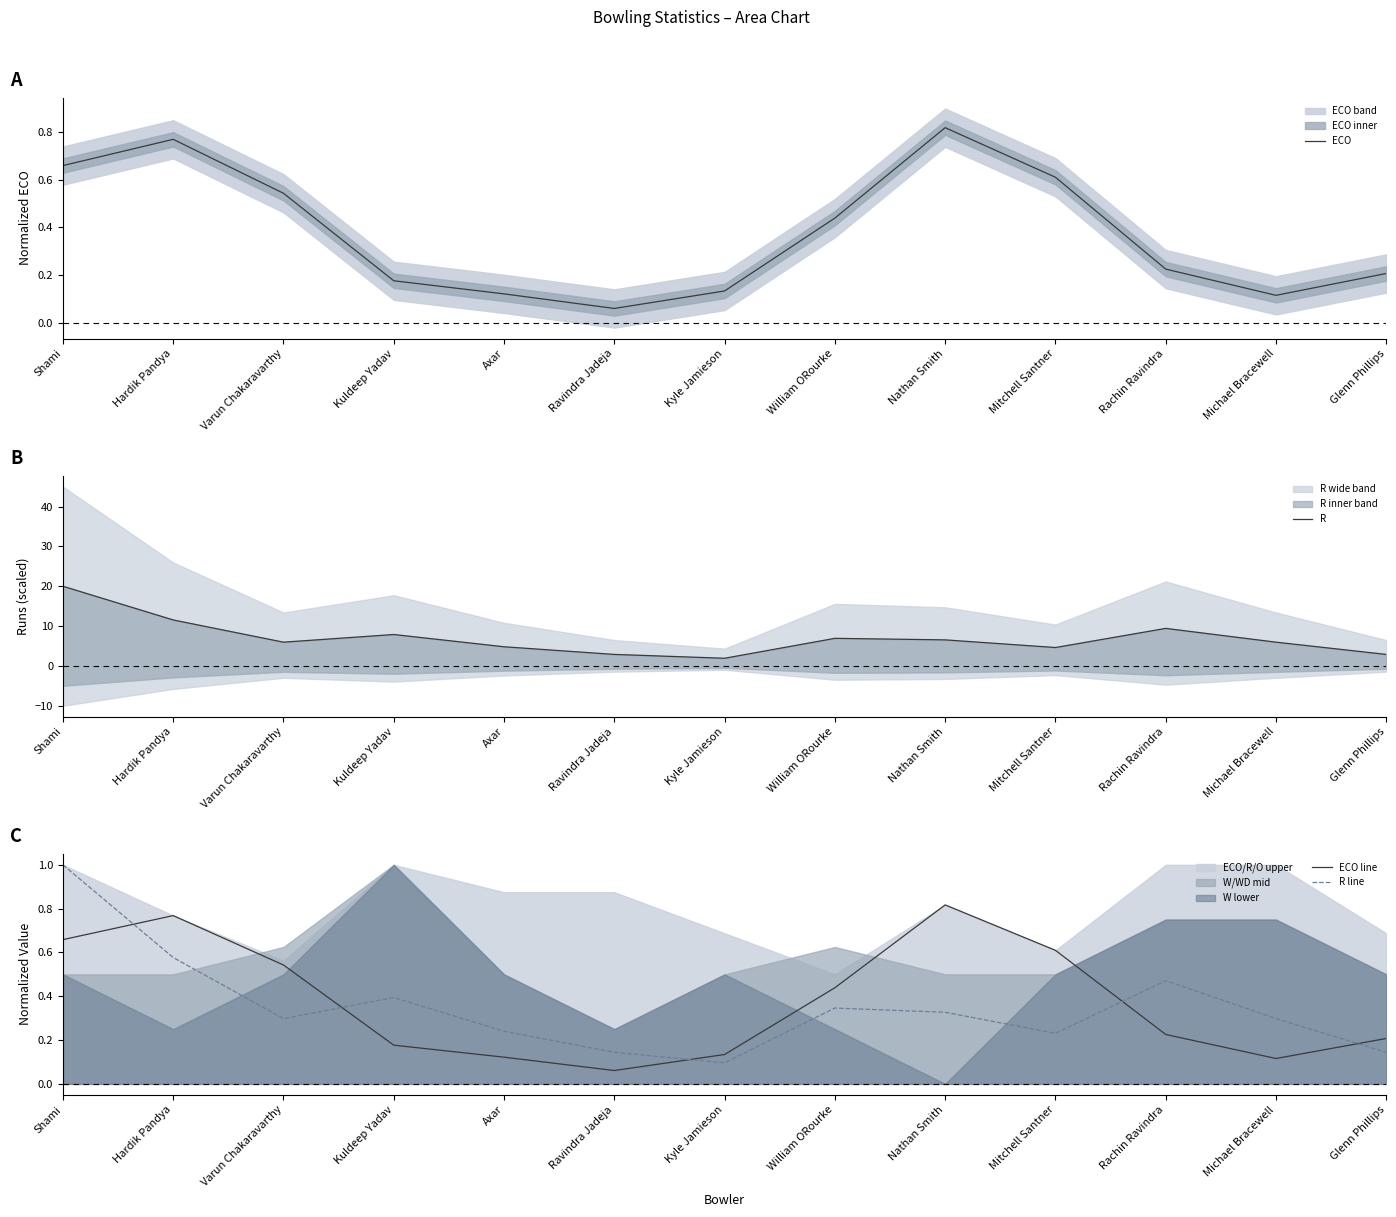

Reading left to right, what are all the values shown in this chart?

ECO: Shami=0.7	Hardik Pandya=0.8	Varun Chakaravarthy=0.5	Kuldeep Yadav=0.2	Axar=0.1	Ravindra Jadeja=0.1	Kyle Jamieson=0.1	William ORourke=0.4	Nathan Smith=0.8	Mitchell Santner=0.6	Rachin Ravindra=0.2	Michael Bracewell=0.1	Glenn Phillips=0.2
R: Shami=20.0	Hardik Pandya=11.5	Varun Chakaravarthy=6.0	Kuldeep Yadav=7.9	Axar=4.8	Ravindra Jadeja=2.9	Kyle Jamieson=1.9	William ORourke=6.9	Nathan Smith=6.5	Mitchell Santner=4.6	Rachin Ravindra=9.4	Michael Bracewell=6.0	Glenn Phillips=2.9
ECO line: Shami=0.7	Hardik Pandya=0.8	Varun Chakaravarthy=0.5	Kuldeep Yadav=0.2	Axar=0.1	Ravindra Jadeja=0.1	Kyle Jamieson=0.1	William ORourke=0.4	Nathan Smith=0.8	Mitchell Santner=0.6	Rachin Ravindra=0.2	Michael Bracewell=0.1	Glenn Phillips=0.2
R line: Shami=1.0	Hardik Pandya=0.6	Varun Chakaravarthy=0.3	Kuldeep Yadav=0.4	Axar=0.2	Ravindra Jadeja=0.1	Kyle Jamieson=0.1	William ORourke=0.3	Nathan Smith=0.3	Mitchell Santner=0.2	Rachin Ravindra=0.5	Michael Bracewell=0.3	Glenn Phillips=0.1